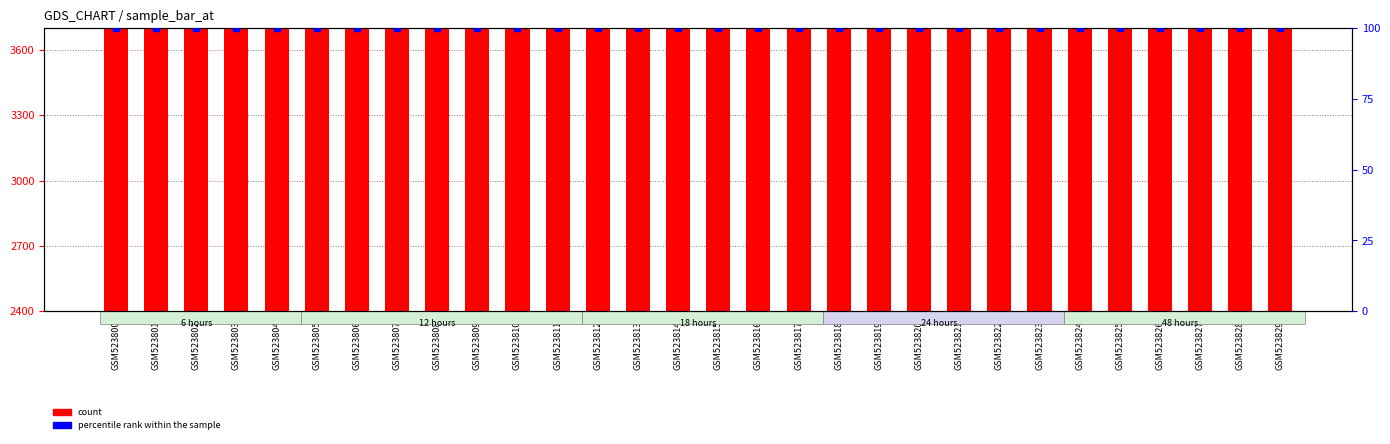

Is the value of count at GSM523810 greater than the value of percentile rank within the sample at GSM523803?

Yes